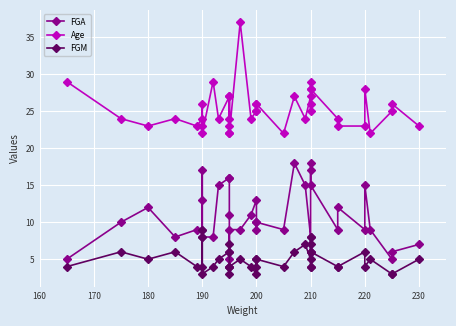

What is the difference between the second highest and second lowest values in the Age series?

7